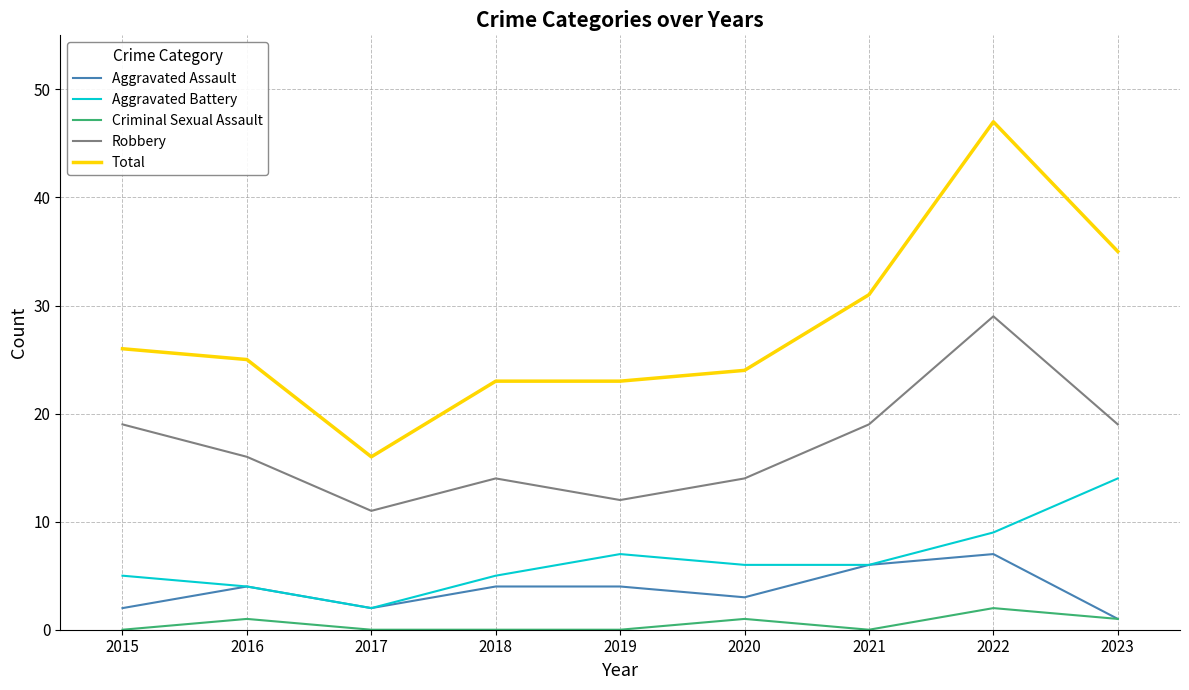

How many lines are shown in the chart?

5